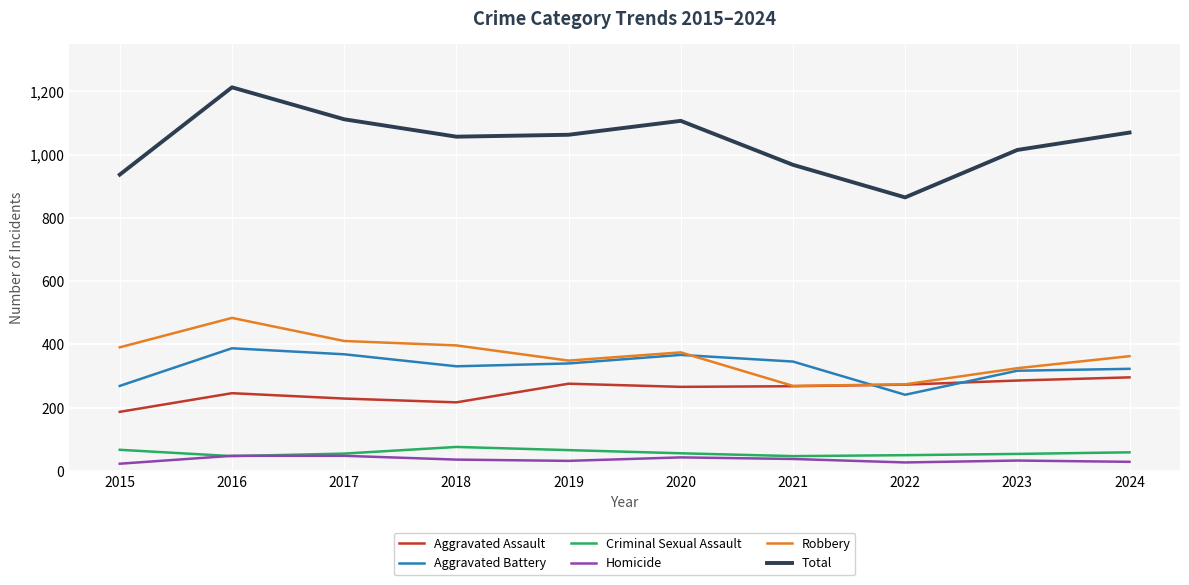

What is the highest value of the Aggravated Battery series?

388